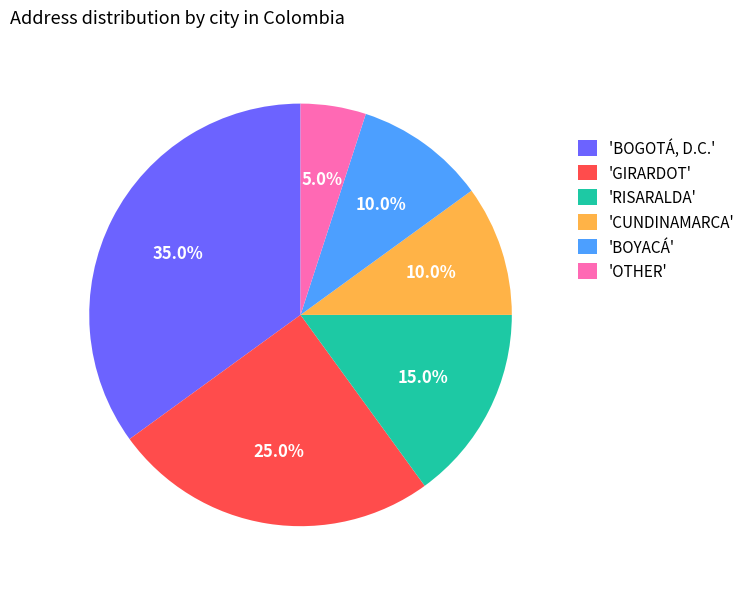

Between 'RISARALDA' and 'OTHER', which is larger?

'RISARALDA'